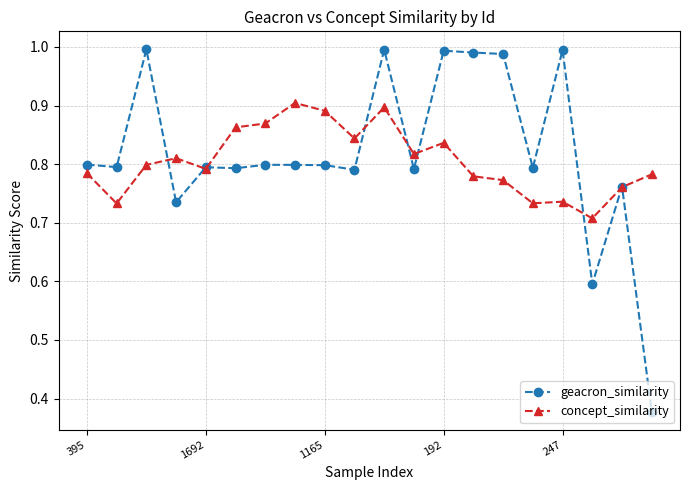

At how many categories does at least one series exceed 0?

20